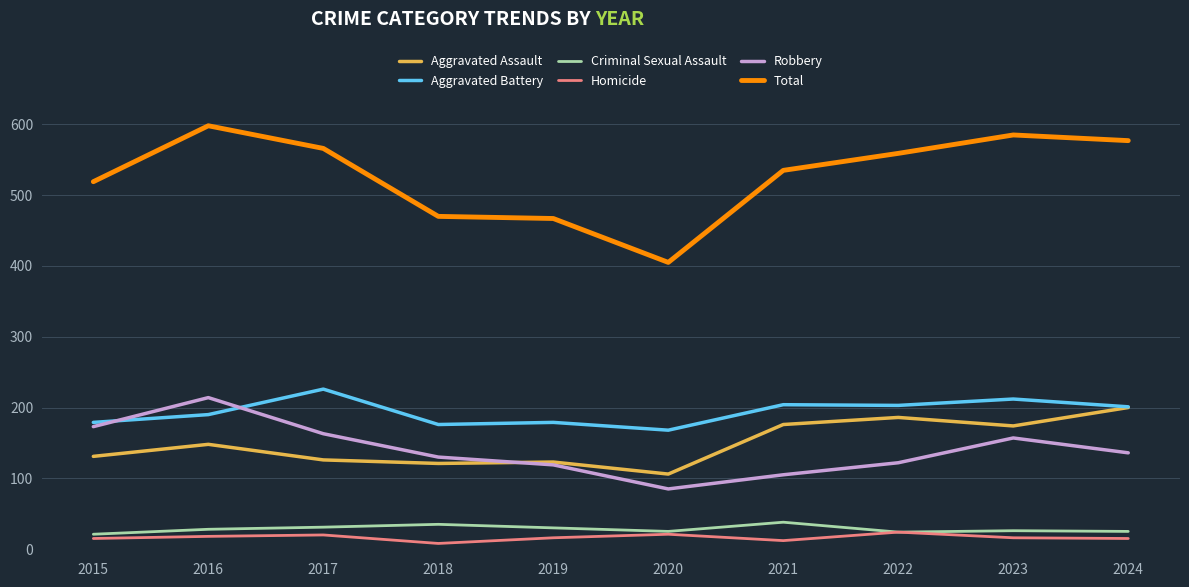

True or false: Homicide and Aggravated Battery cross at least once.

False